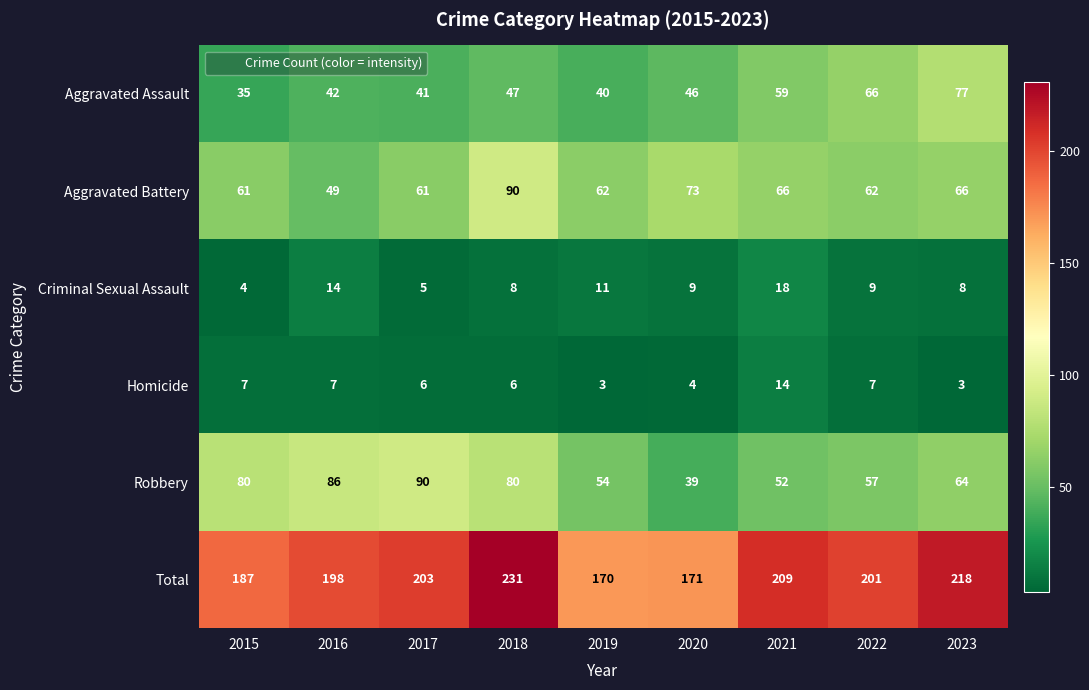

What is the sum of all Aggravated Battery values?

590